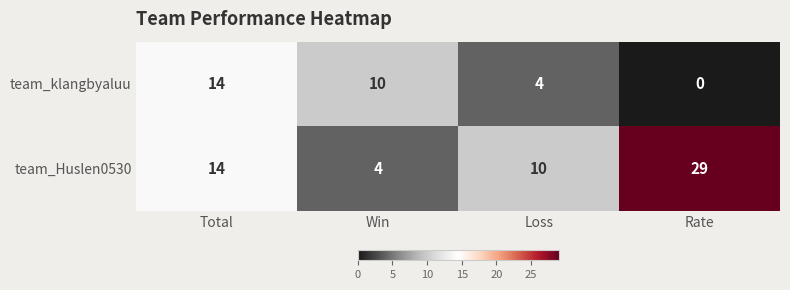

How many values in team_klangbyaluu are above zero?

3